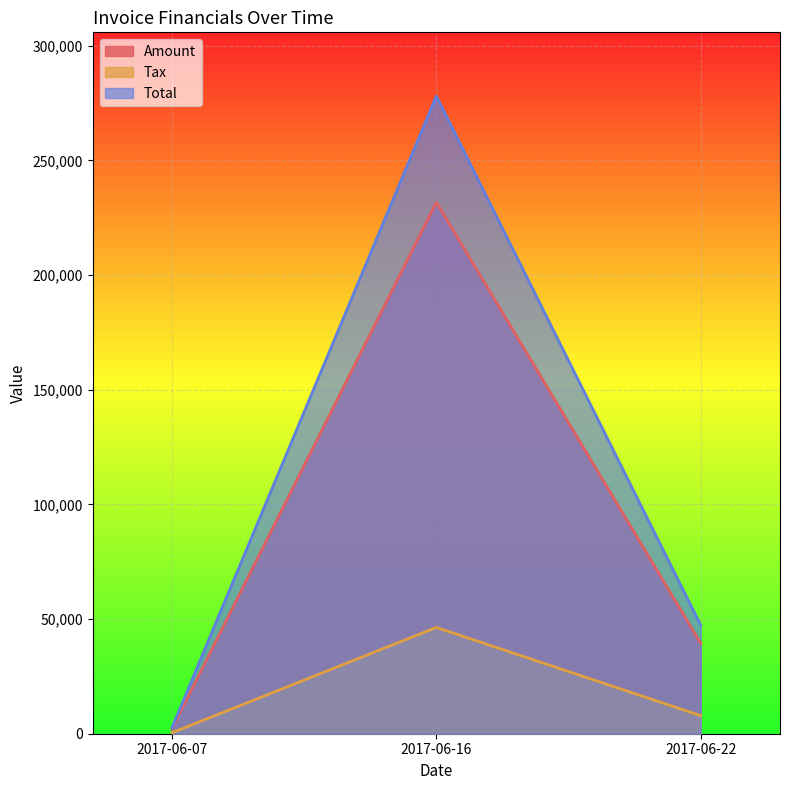

At which category does the chart reach its peak across all series?

2017-06-16